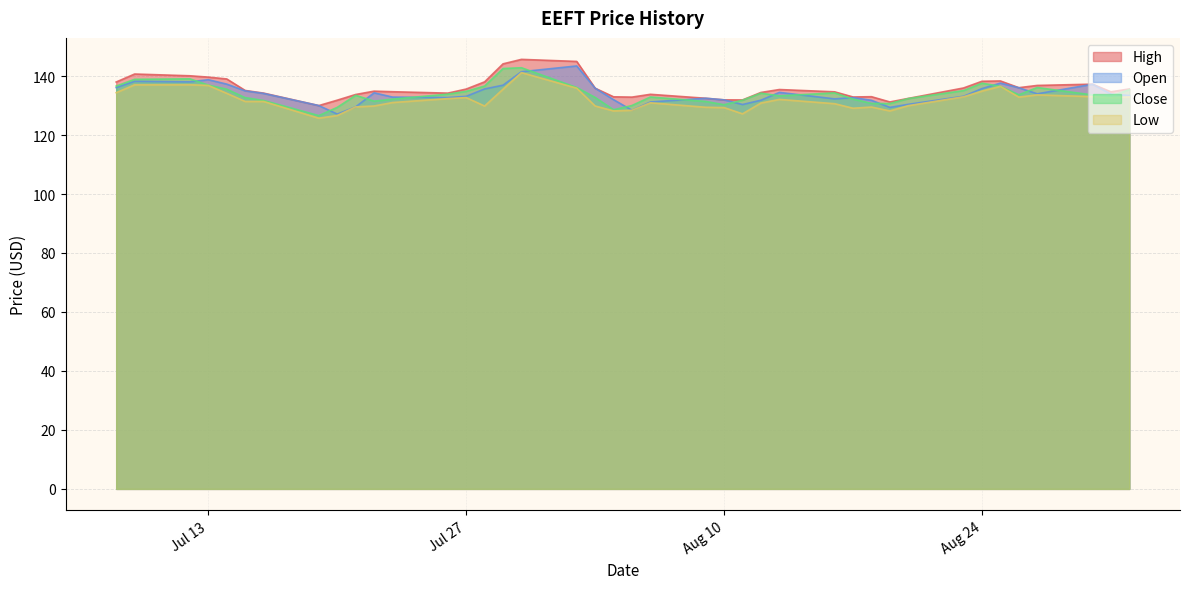

How many lines are shown in the chart?

4